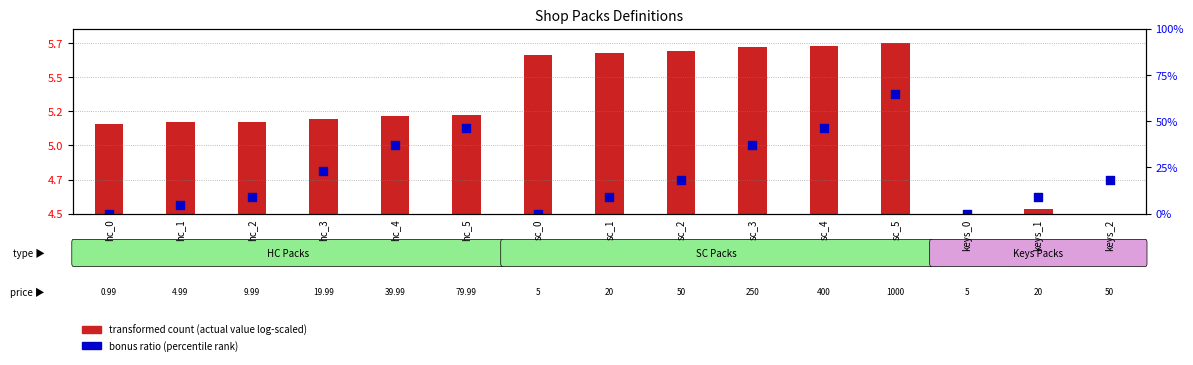

What is the total value across all series at sc_0?

5.6